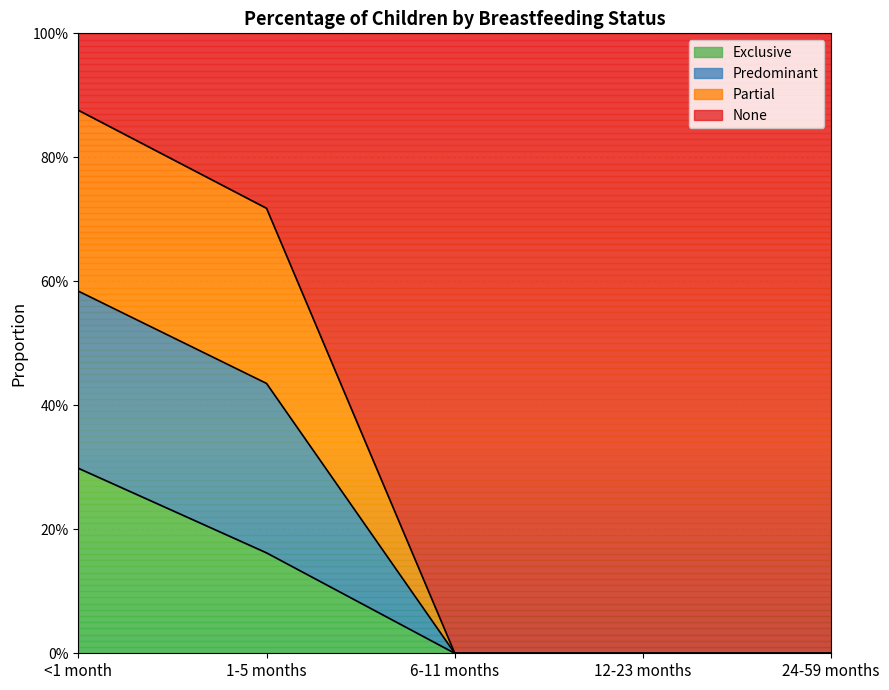

Does the chart display data point markers on the line(s)?

No